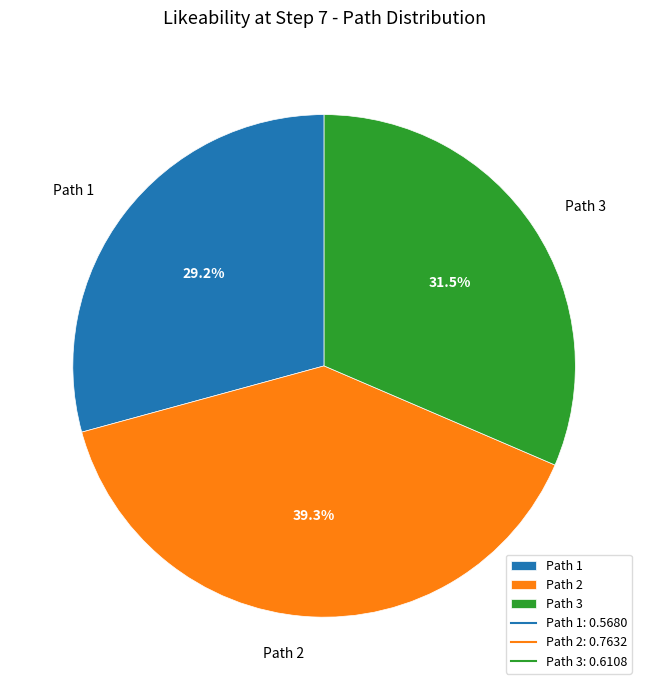

Do Path 3 and Path 2 together represent more than half of the pie?

Yes